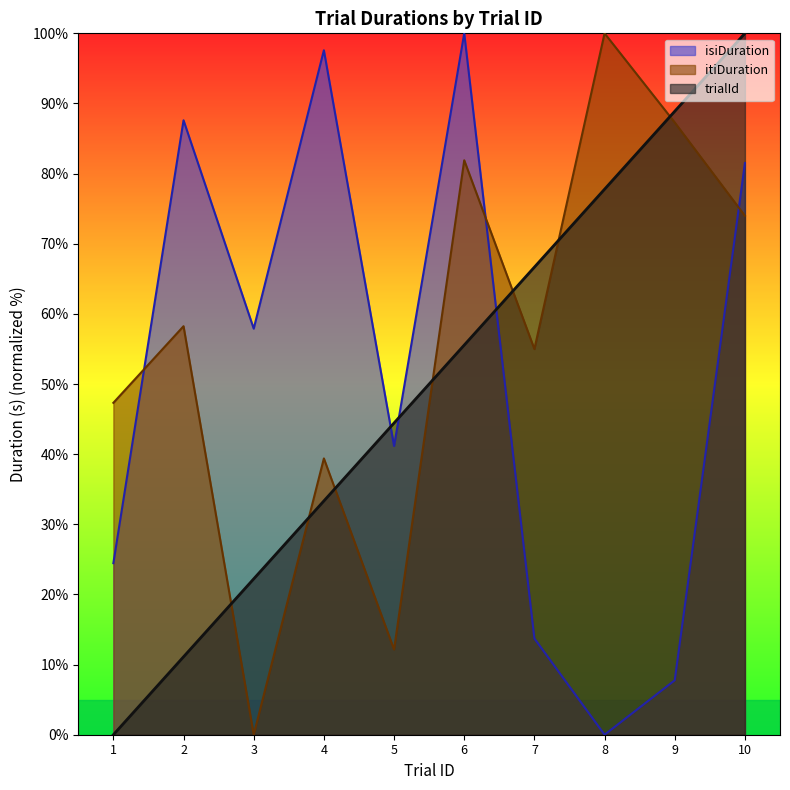

How many values in the isiDuration series are below 57?

5